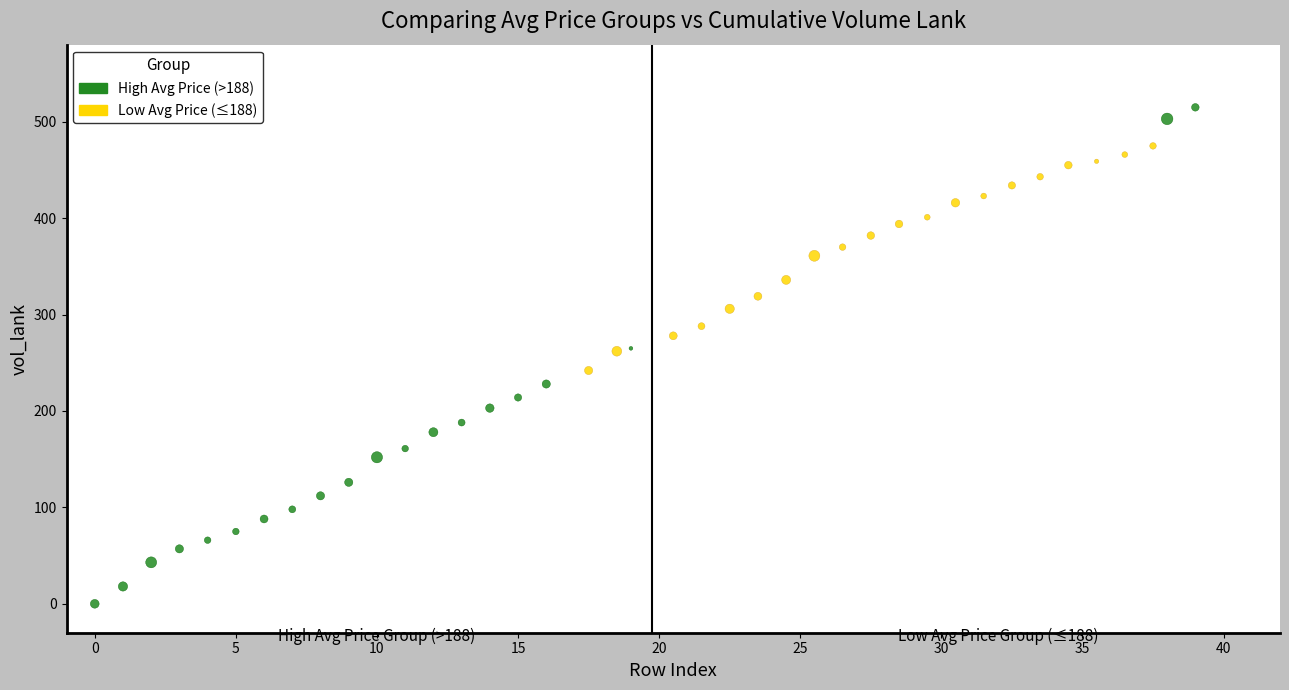

Which series reaches the maximum Y coordinate?

High Avg Price (>188)